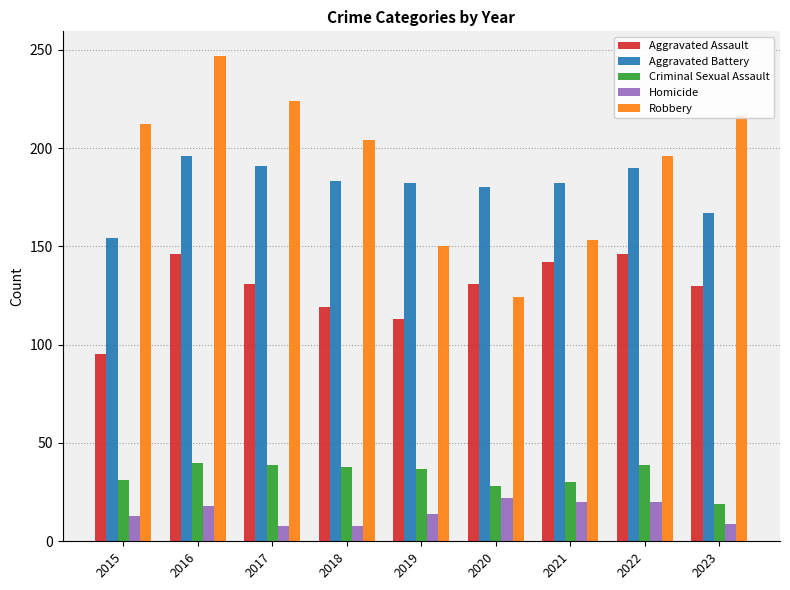

At which category does the chart reach its peak across all series?

2016